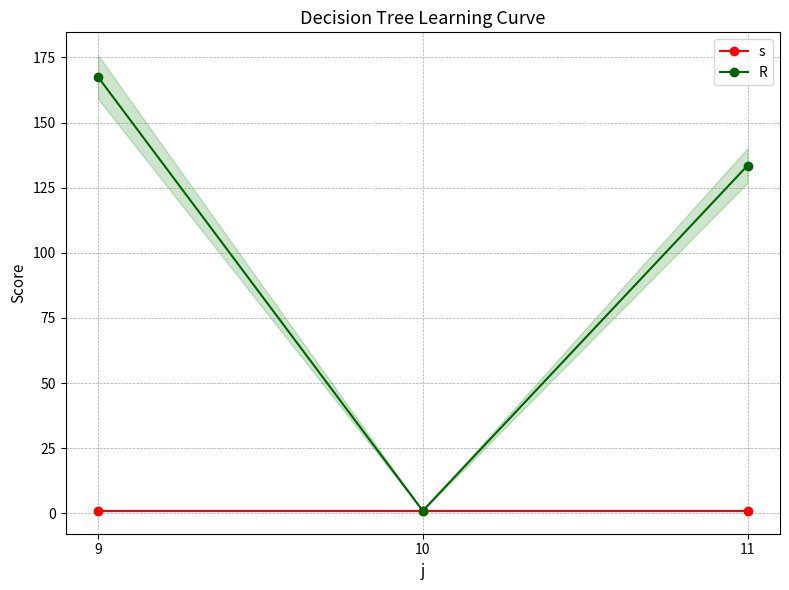

How many lines are shown in the chart?

2